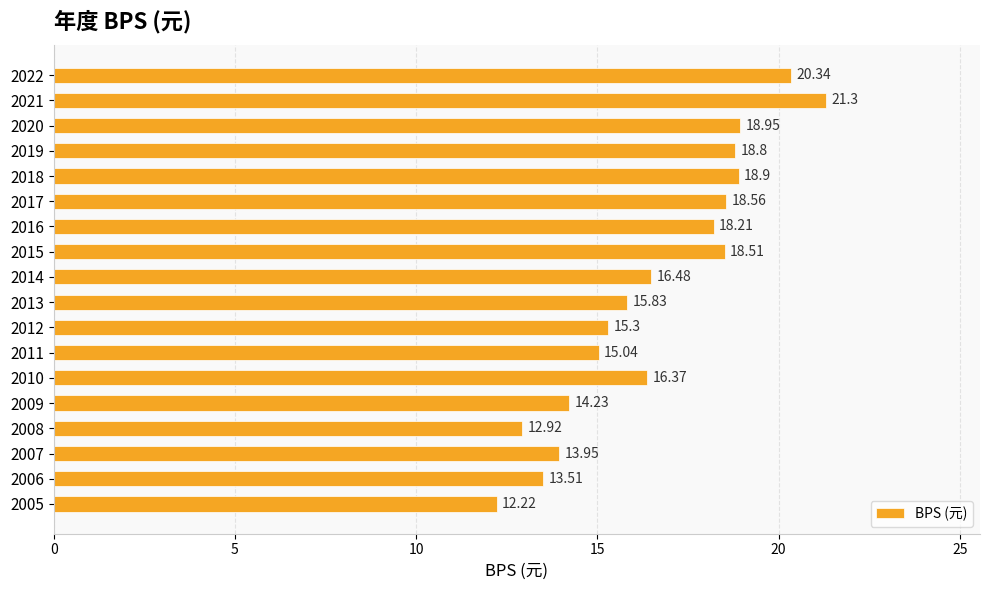

What is the greatest value displayed?

21.3